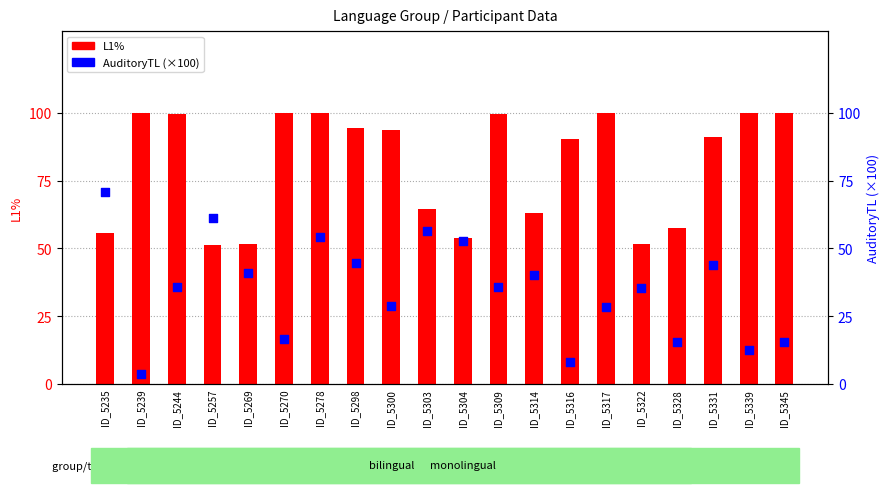

Which series has the largest Y range (max minus min)?

AuditoryTL (×100)